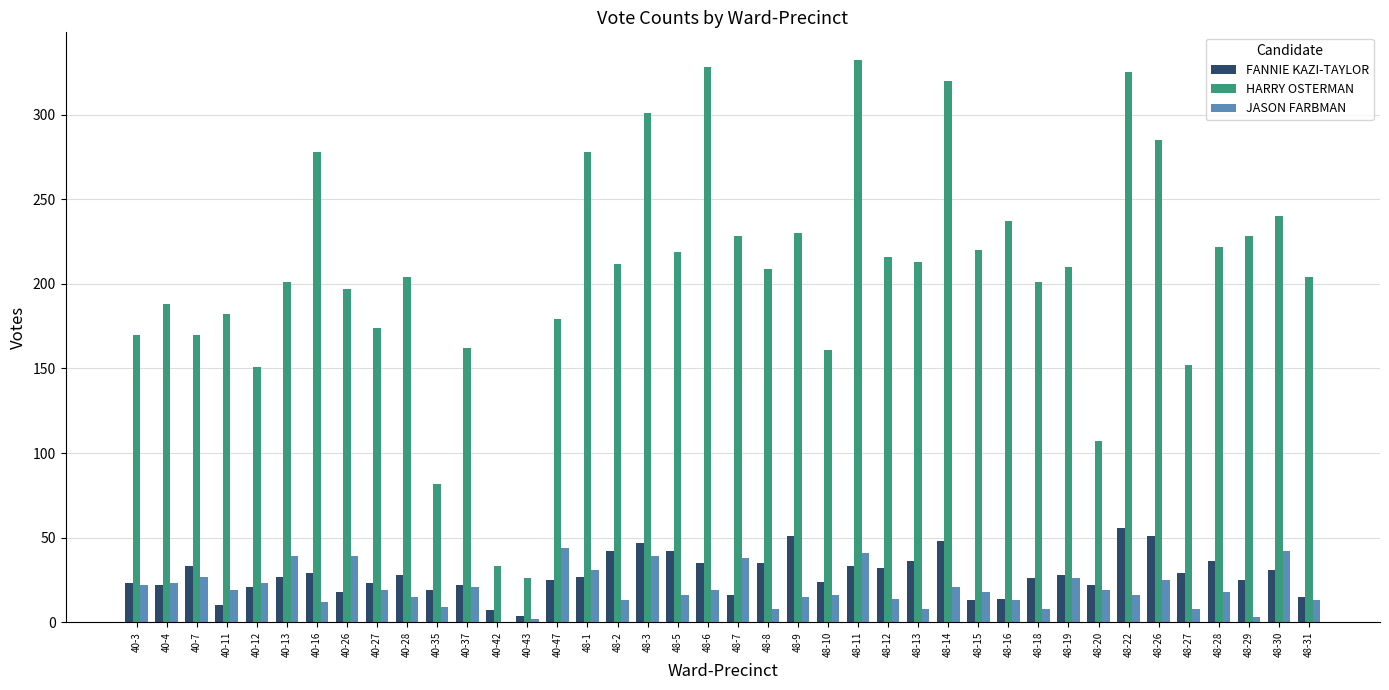

What value does the HARRY OSTERMAN series have at 48-5, to the nearest 50?

200